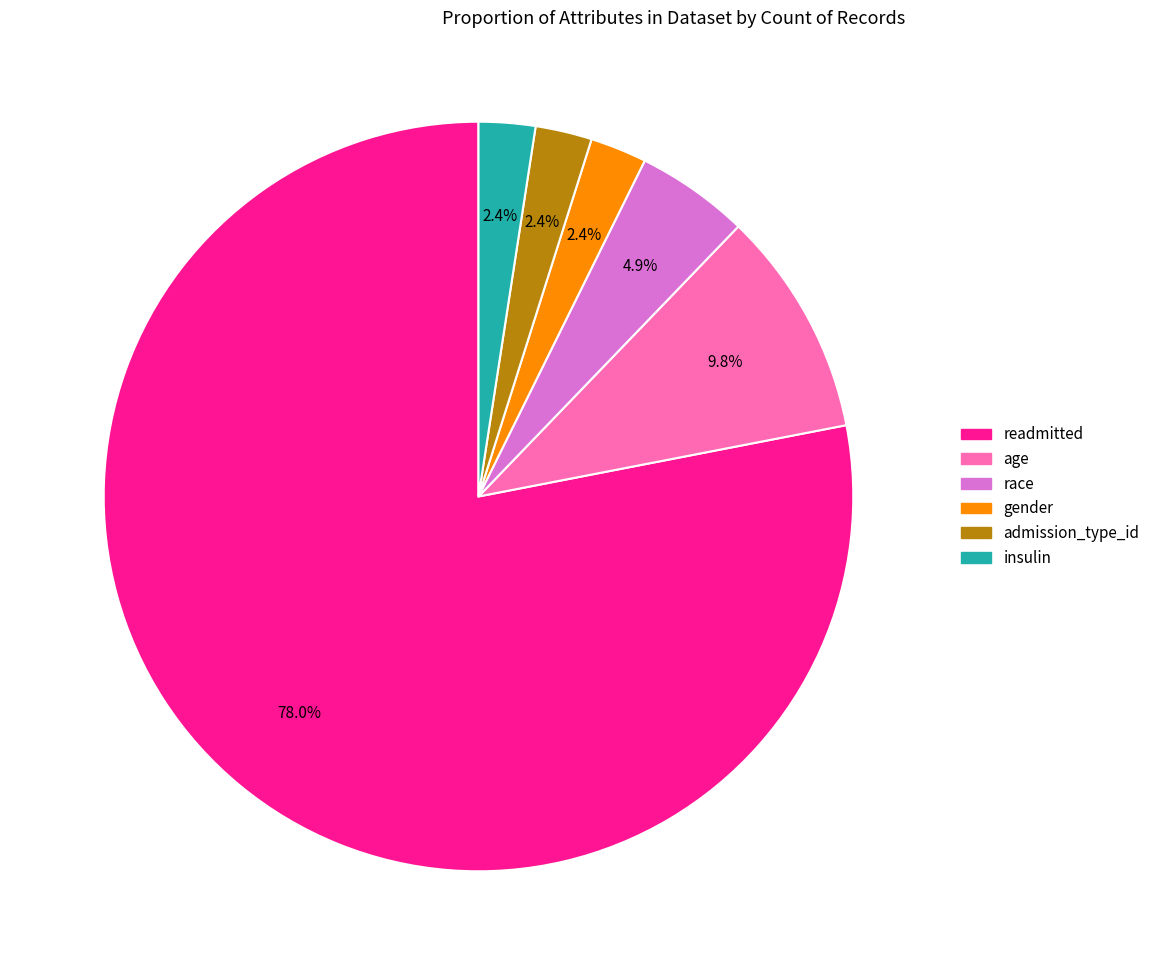

To the nearest percent, what is the average slice percentage?

17%